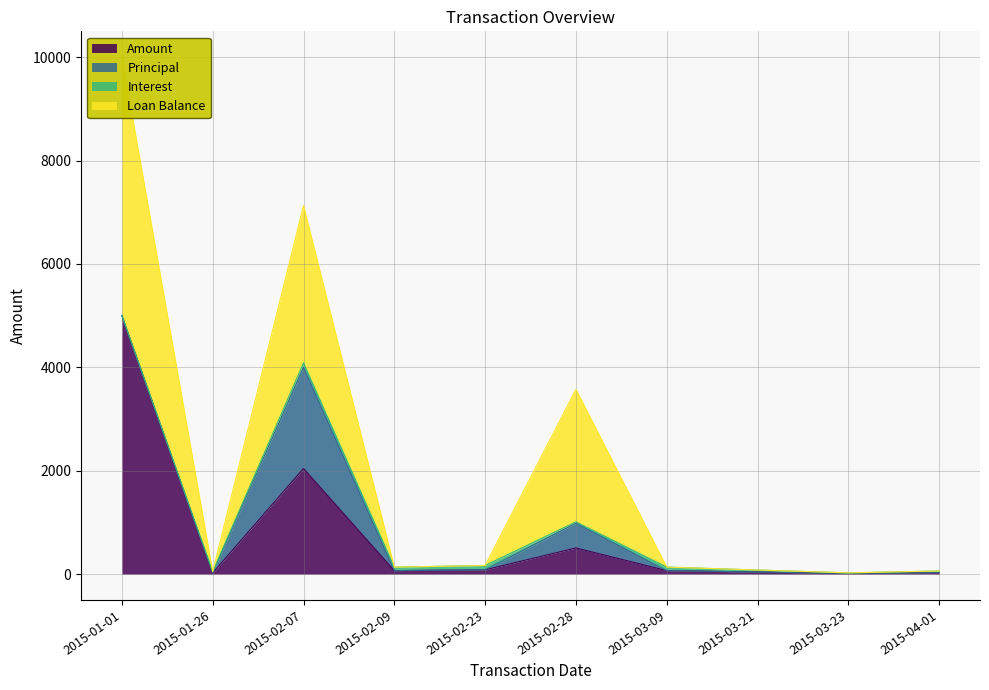

Is it true that Loan Balance equals 10000.0 at 2015-01-01?

True